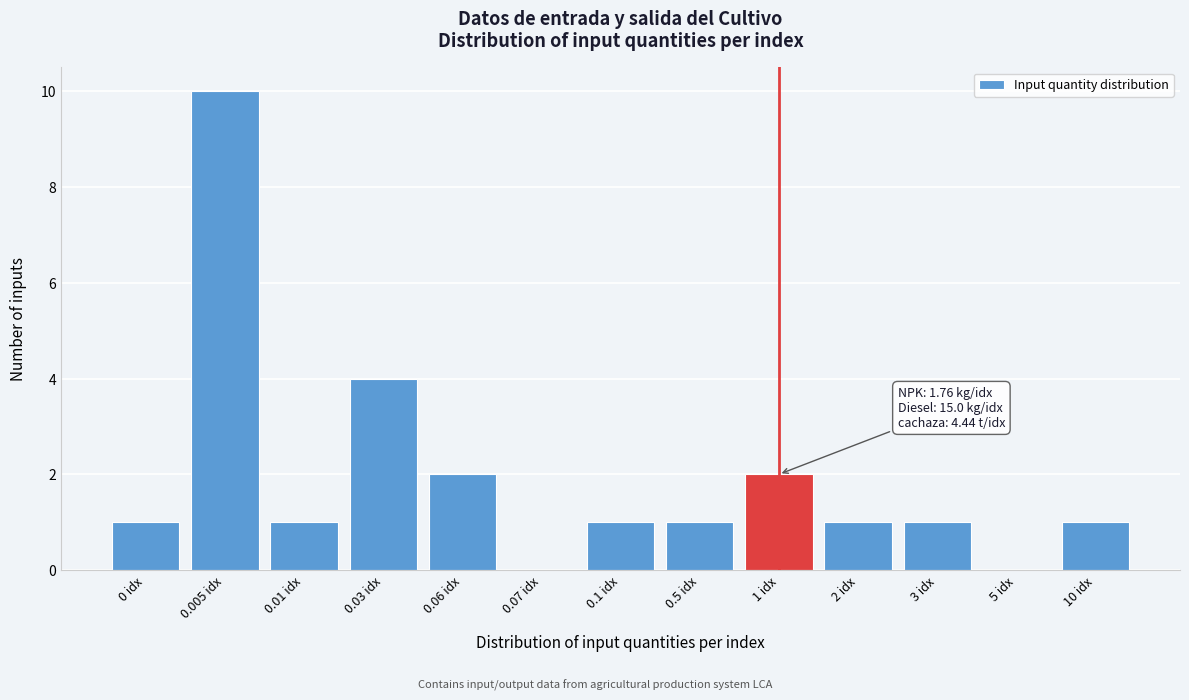

Reading left to right, list all the values displayed in this chart.

0 idx=1	0.005 idx=10	0.01 idx=1	0.03 idx=4	0.06 idx=2	0.07 idx=0	0.1 idx=1	0.5 idx=1	1 idx=2	2 idx=1	3 idx=1	5 idx=0	10 idx=1